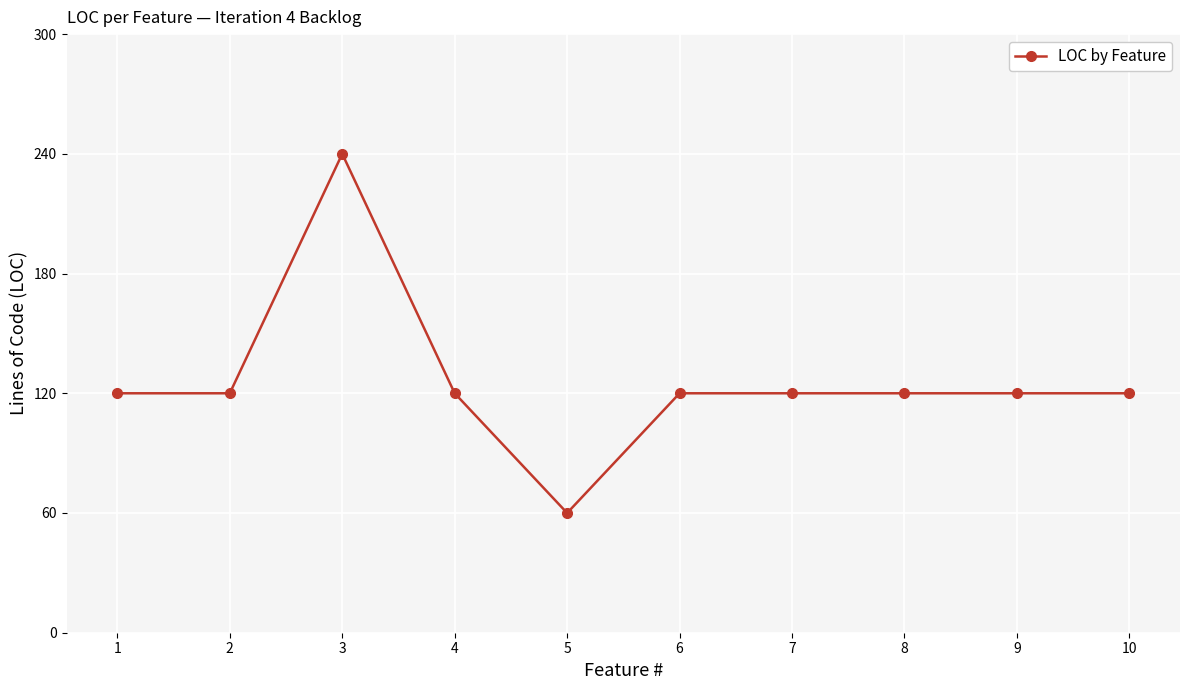

Reading right to left, transcribe all the data shown in this chart.

10=120	9=120	8=120	7=120	6=120	5=60	4=120	3=240	2=120	1=120